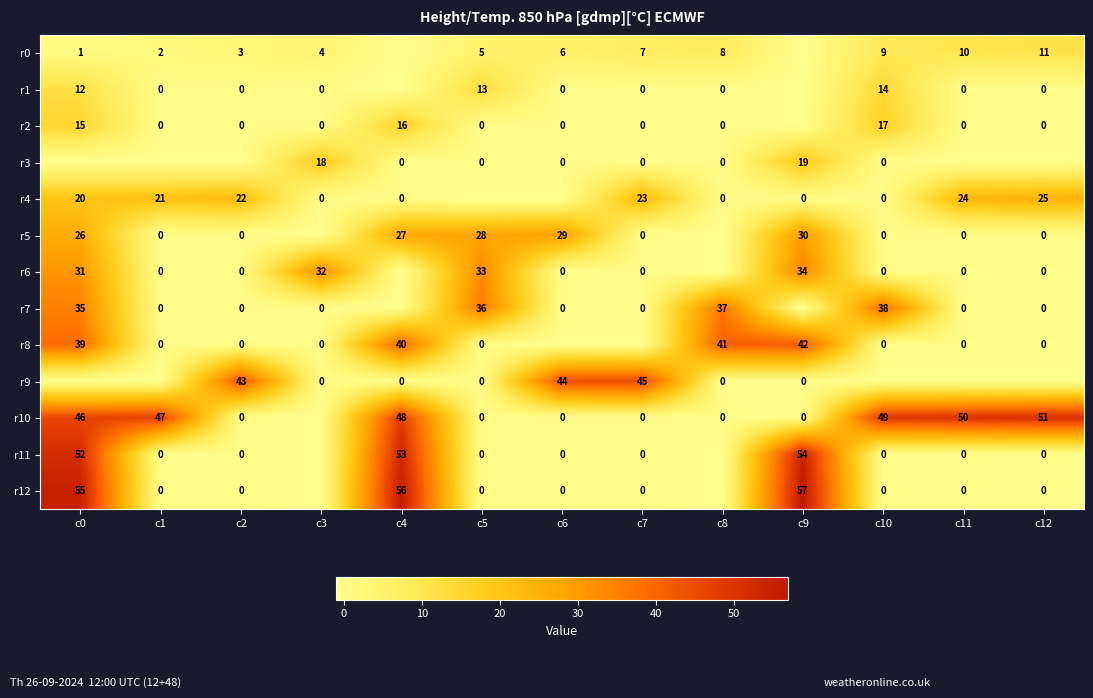

Is the value of r5 at c0 greater than the value of r3 at c7?

Yes